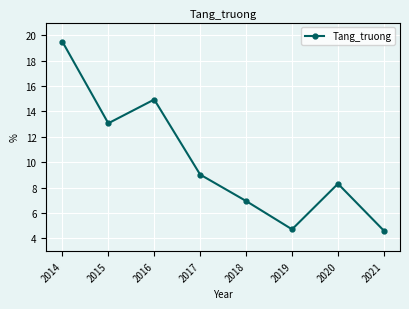

Reading right to left, list all the values displayed in this chart.

4.6	8.3	4.7	7.0	9.0	14.9	13.1	19.5